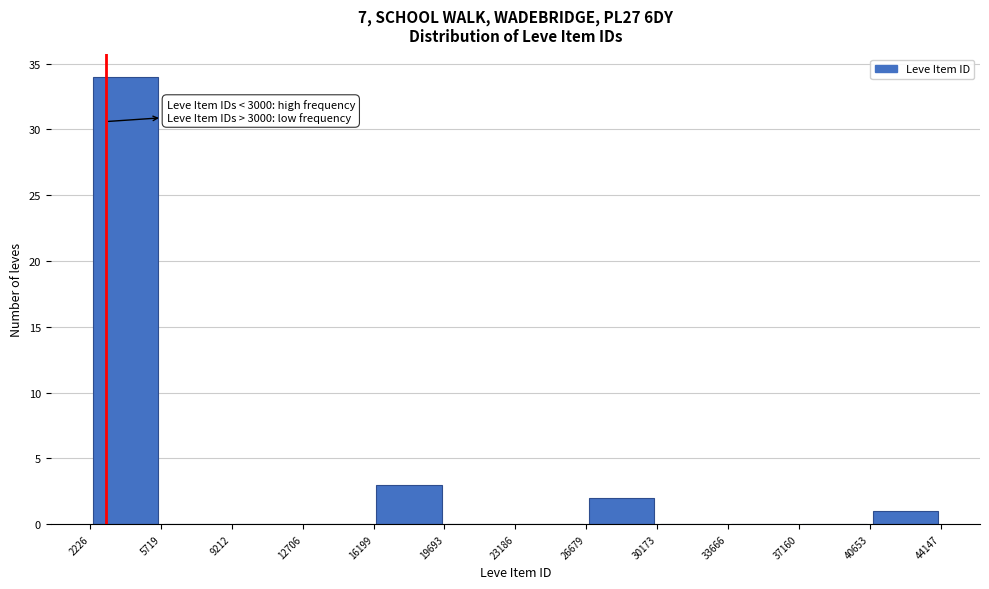

Over which range of the x-axis is the bar tallest?

2226 to 5719